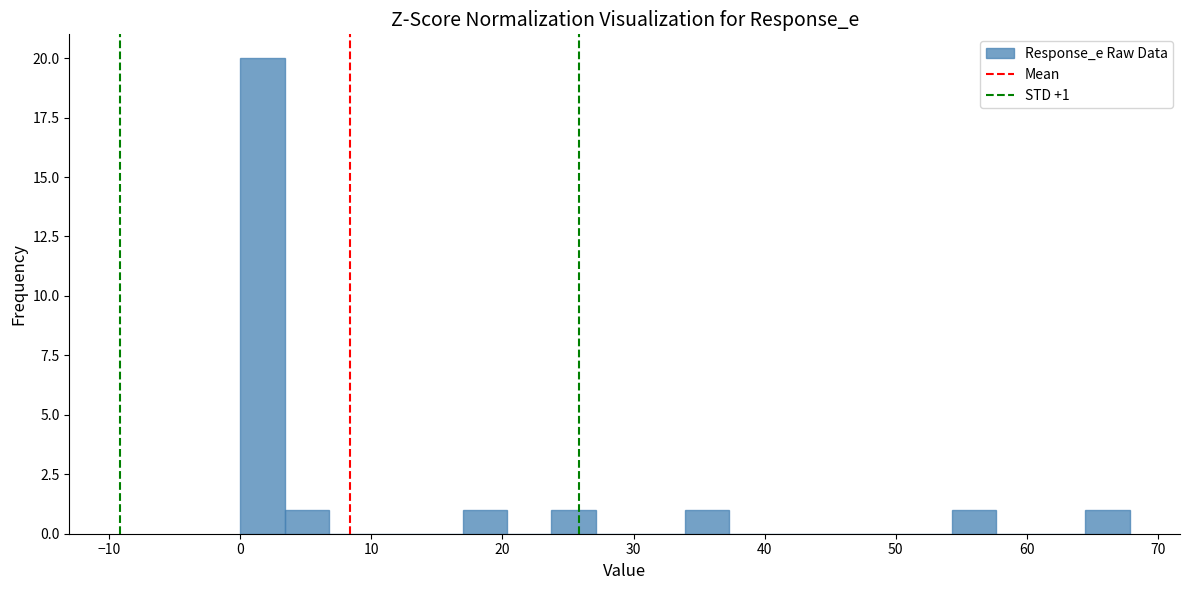

Read against the x-axis, roughly where is the centre of the tallest bar?

2